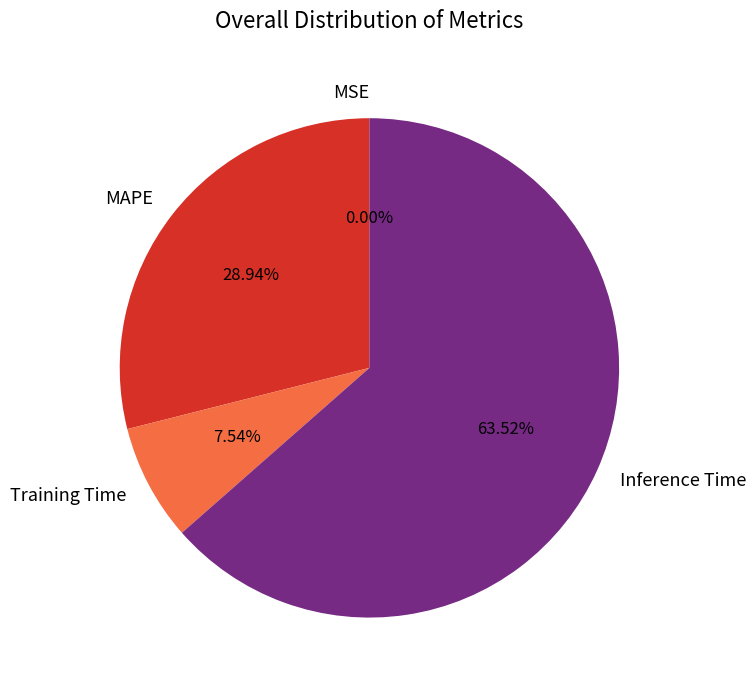

Which slice is the largest?

Inference Time